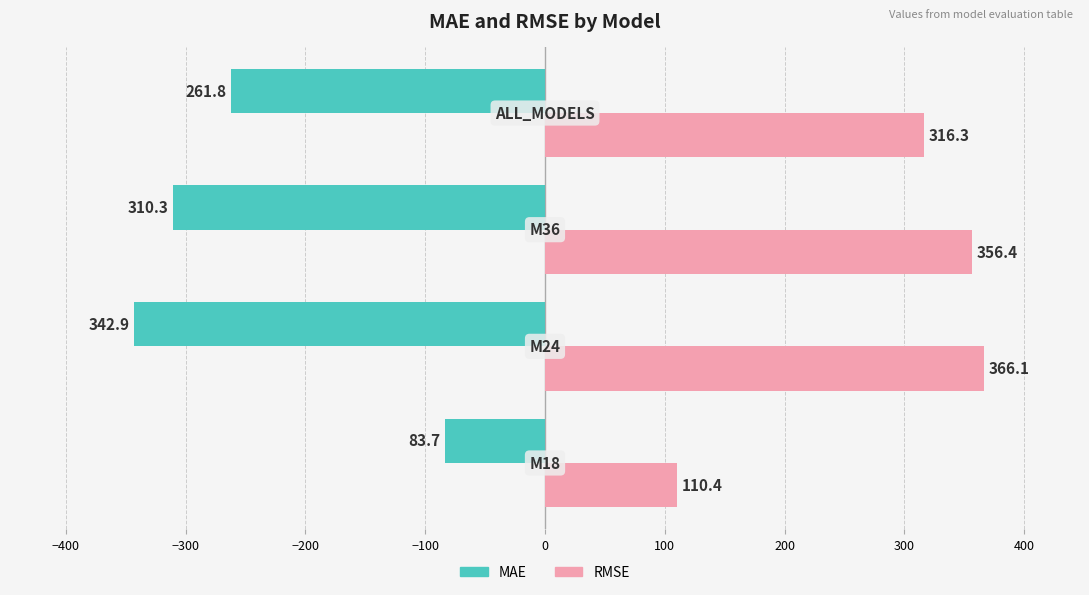

What is the minimum value shown in the chart?

-342.9